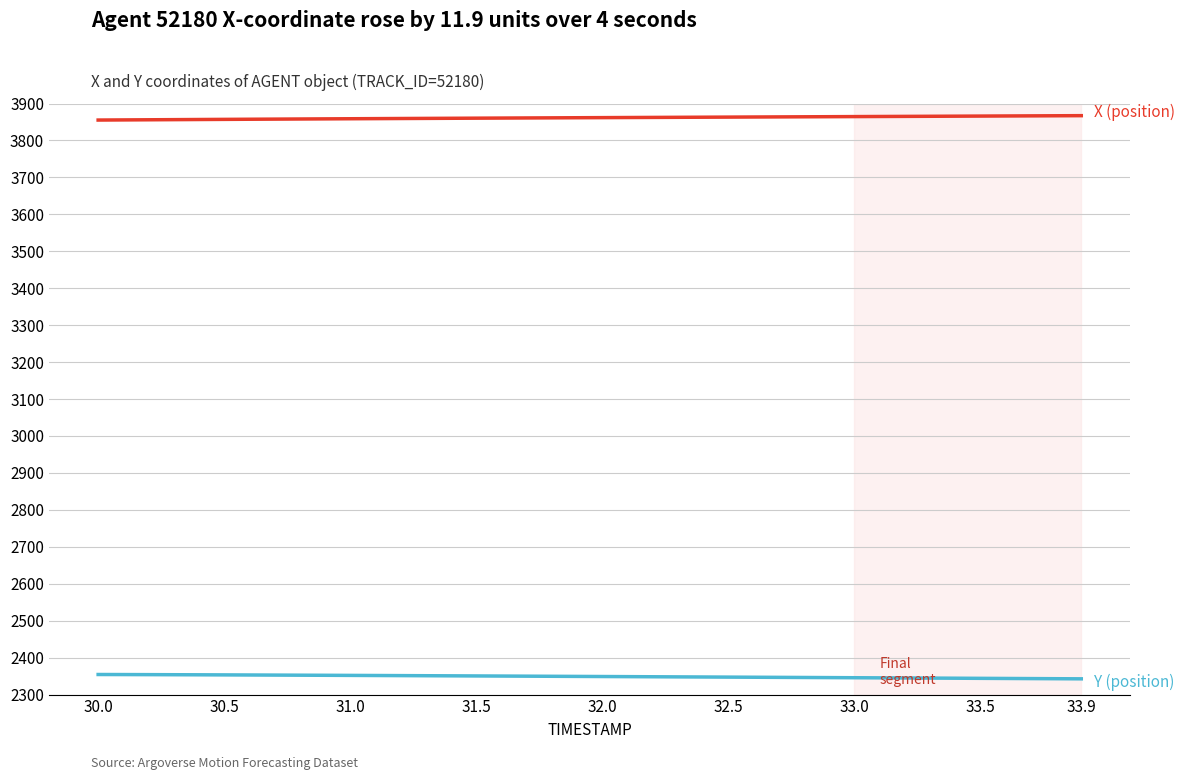

What is the smallest value displayed?

2342.6